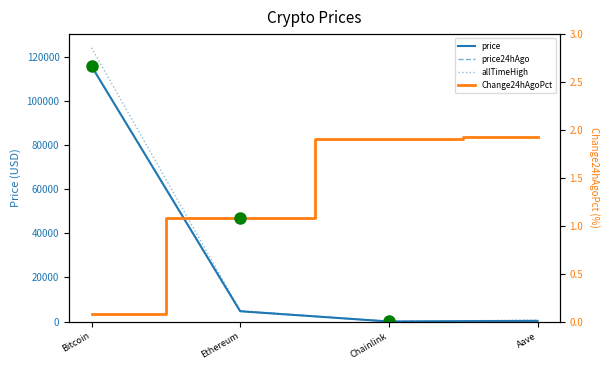

Which series has the largest total across all categories?

allTimeHigh